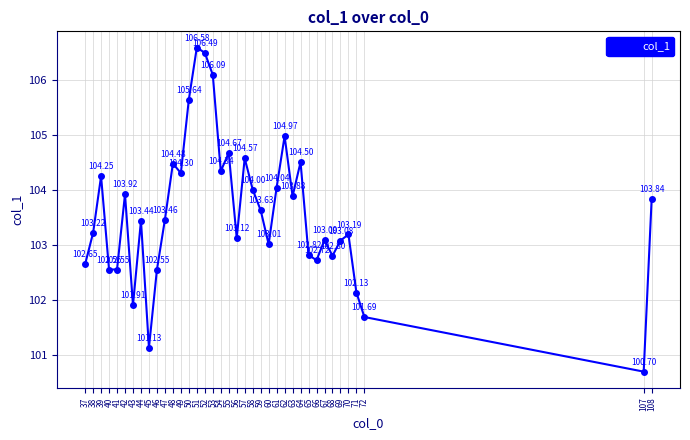

The chart shows a value of 159.3 at 71. True or false?

False